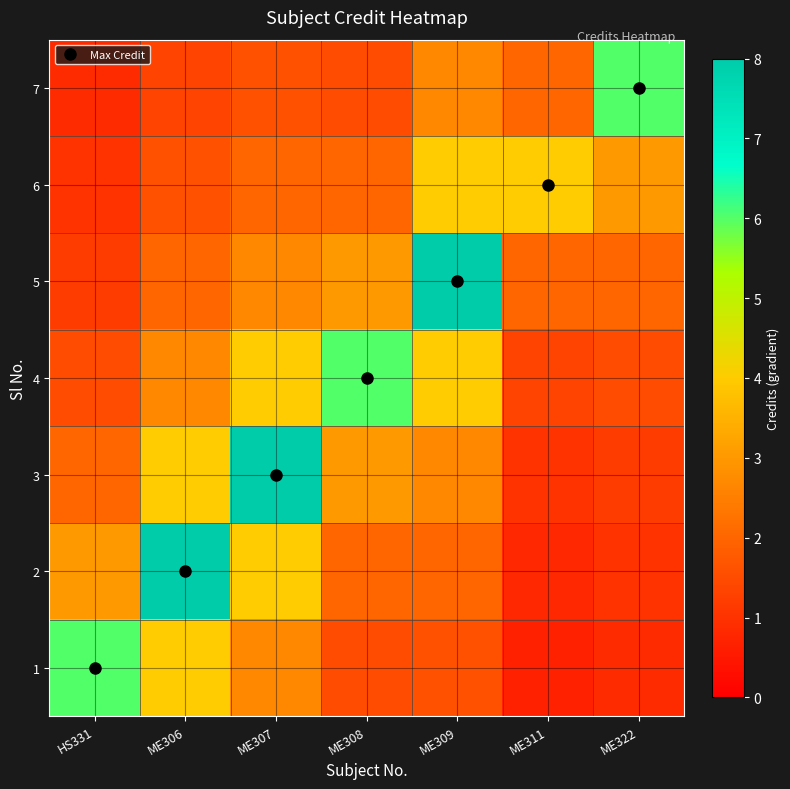

What is the minimum value shown in the chart?

0.7